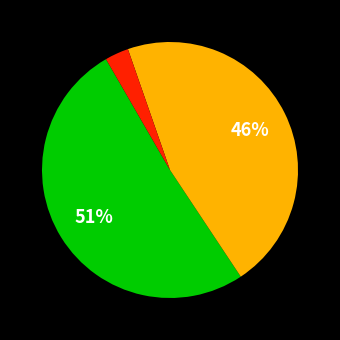

To the nearest percent, what is the difference between the largest and smallest slice percentages?

48%